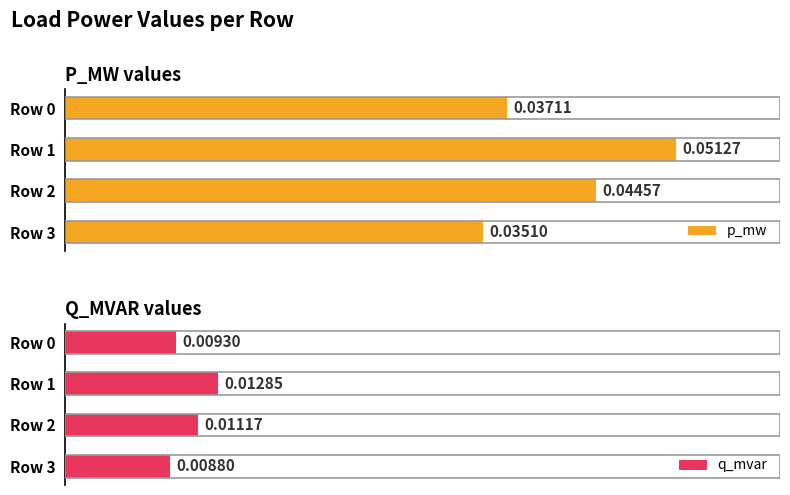

Which label corresponds to the largest value in the chart?

Row 1